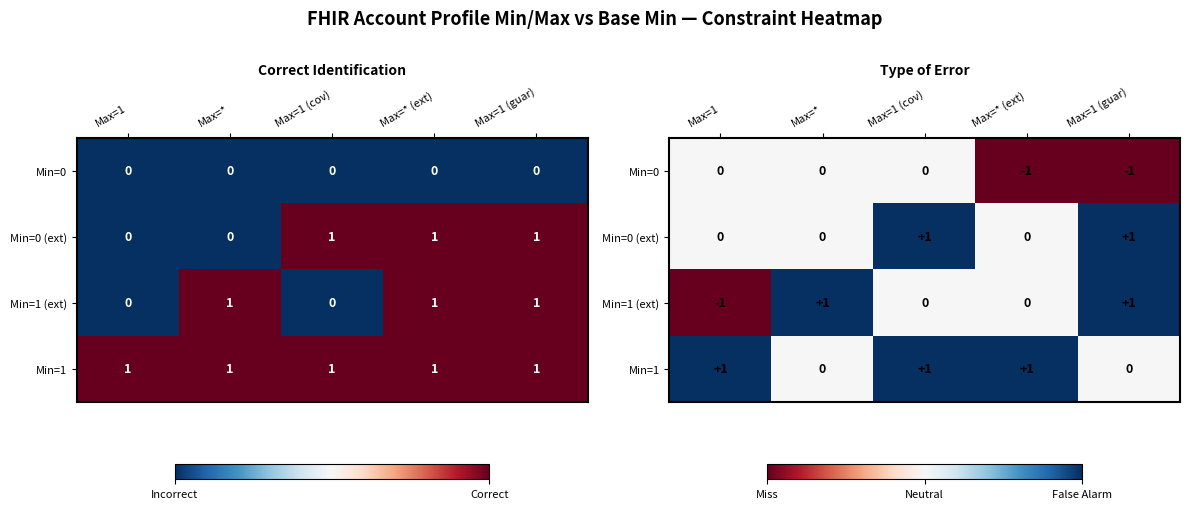

Is it true that Min=0 equals -1 at Max=* (ext)?

True